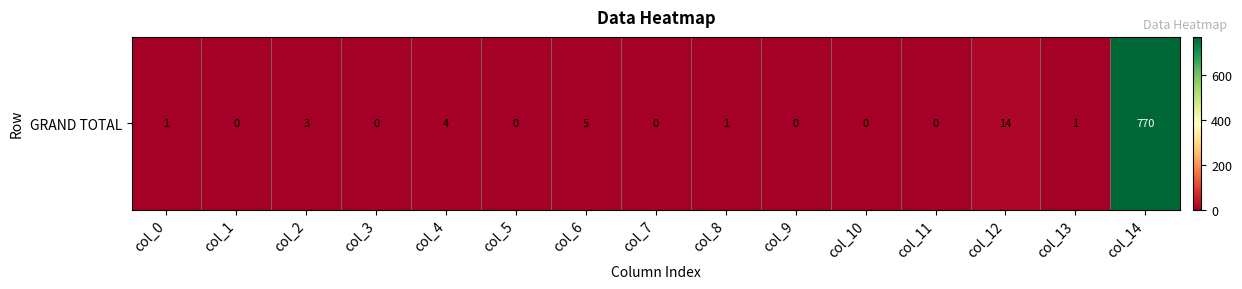

Reading left to right, transcribe all the data shown in this chart.

col_0=1	col_1=0	col_2=3	col_3=0	col_4=4	col_5=0	col_6=5	col_7=0	col_8=1	col_9=0	col_10=0	col_11=0	col_12=14	col_13=1	col_14=770